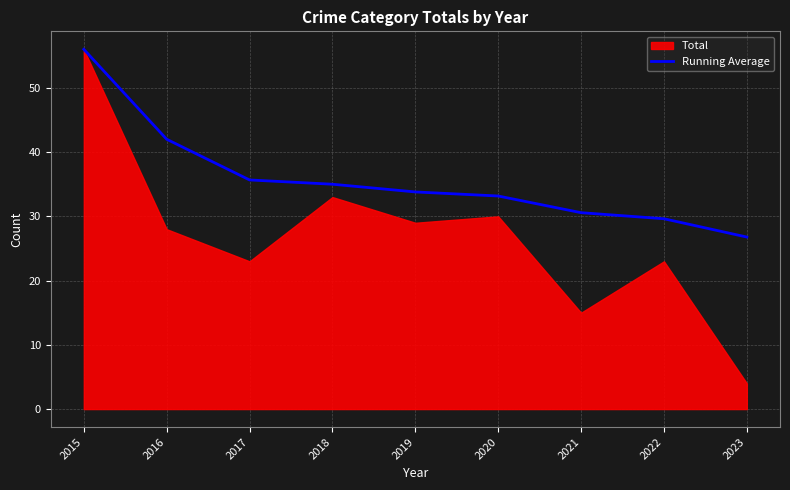

The chart shows a value of 35.0 at 2018. True or false?

True